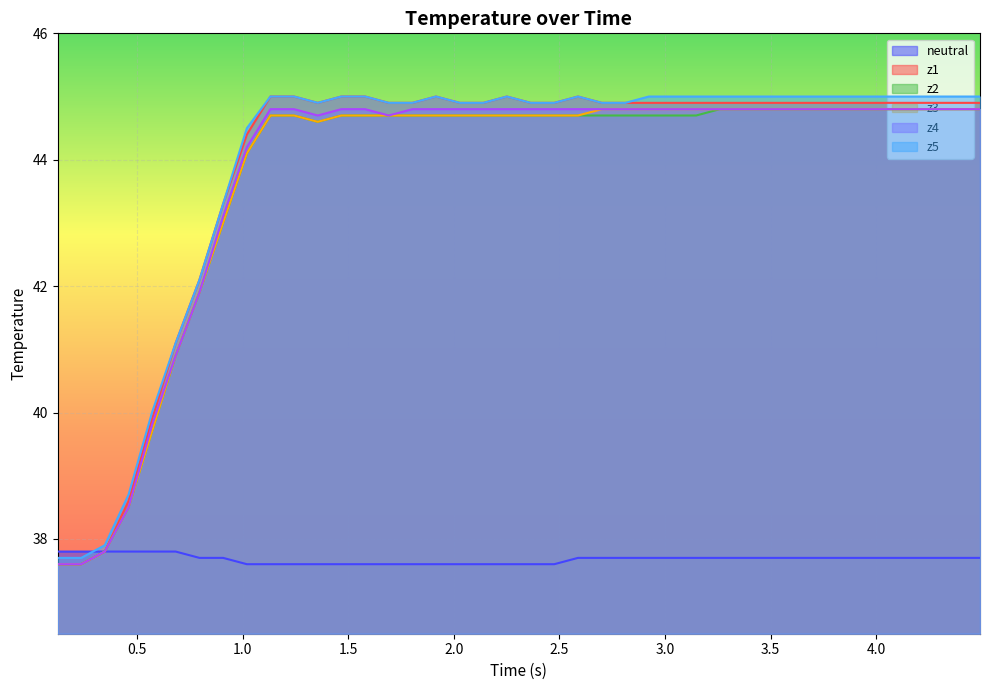

How many times do neutral and z5 cross each other?

1